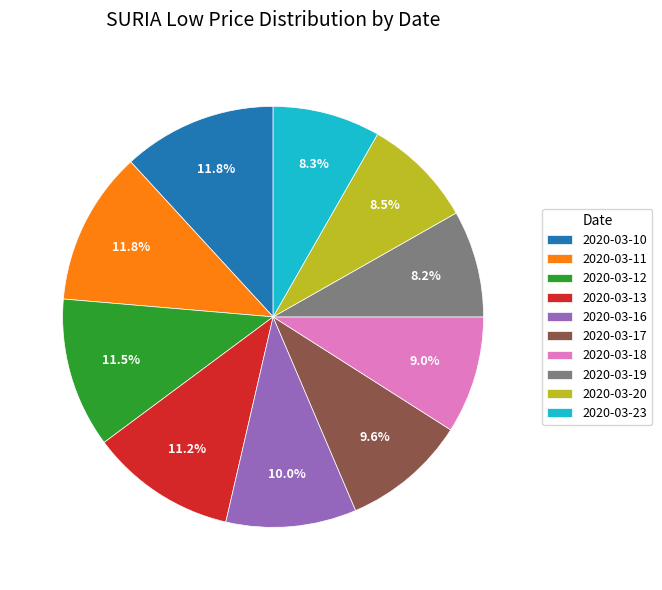

Is the sum of 2020-03-10 and 2020-03-17 greater than half?

No